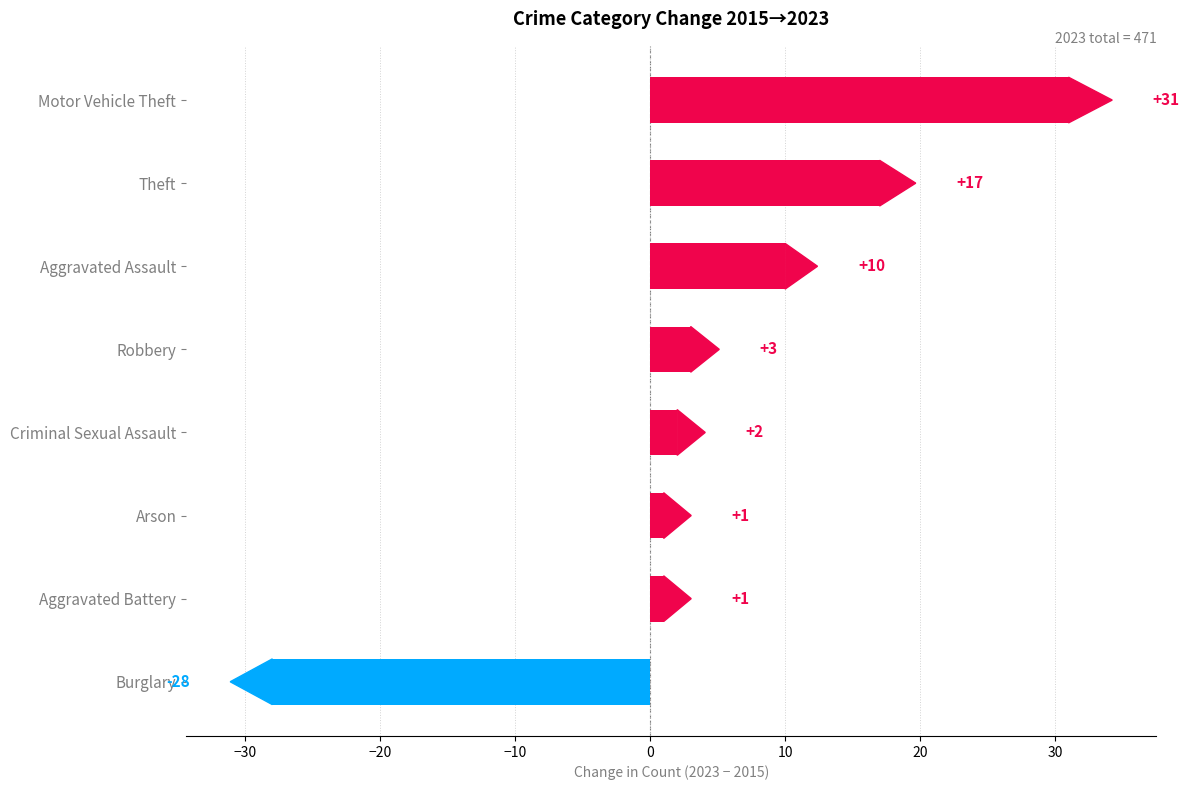

How many values are below 3?

4